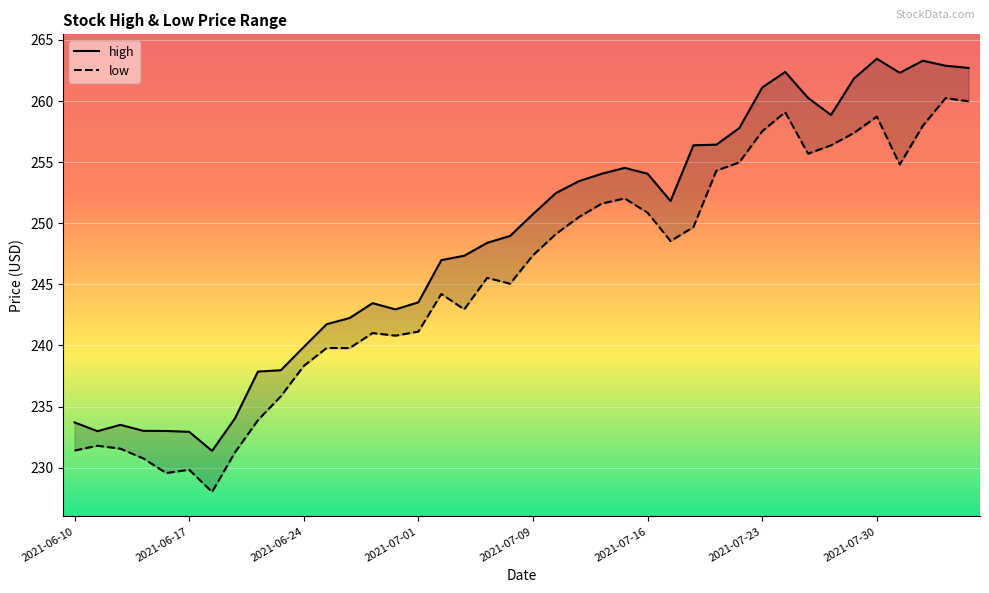

List the series in order of their peak value, highest first.

high, low